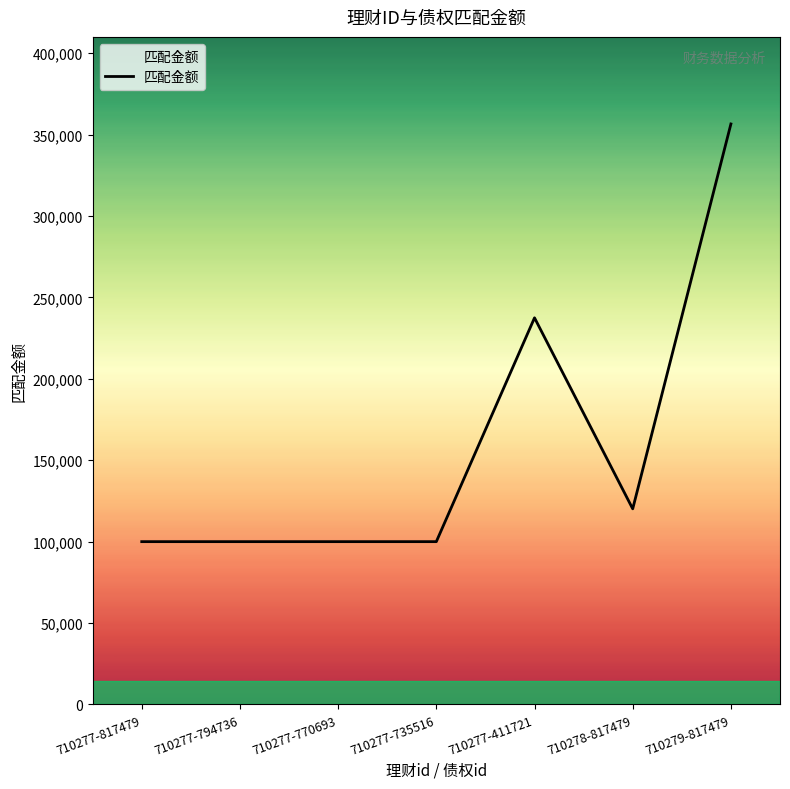

How many categories are shown in the chart?

7